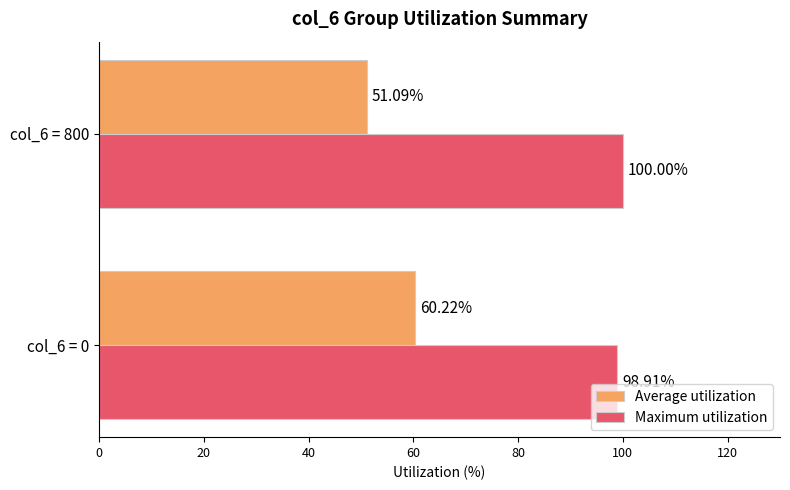

Which series has the widest spread of values?

Average utilization